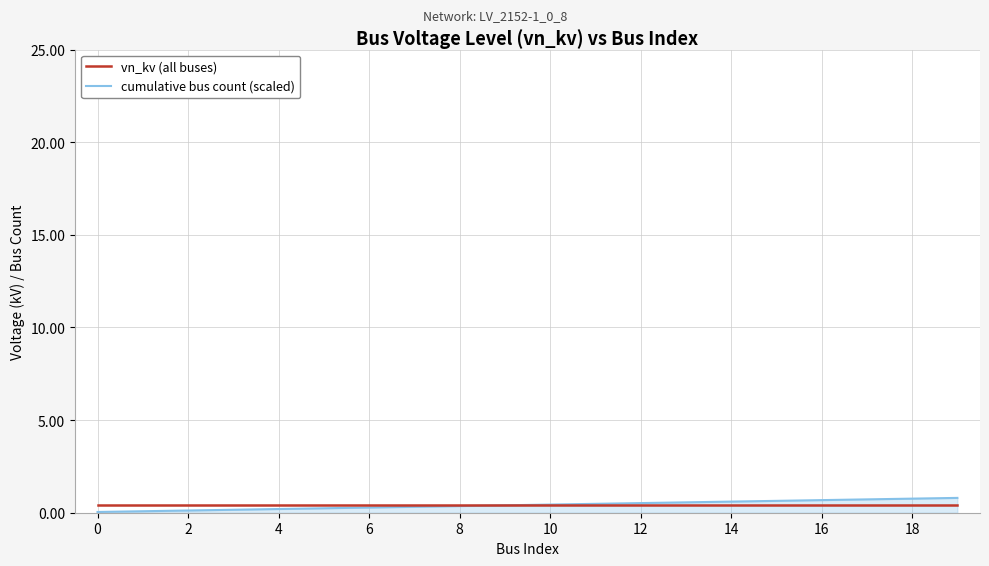

True or false: cumulative bus count (scaled) and vn_kv (all buses) cross at least once.

False